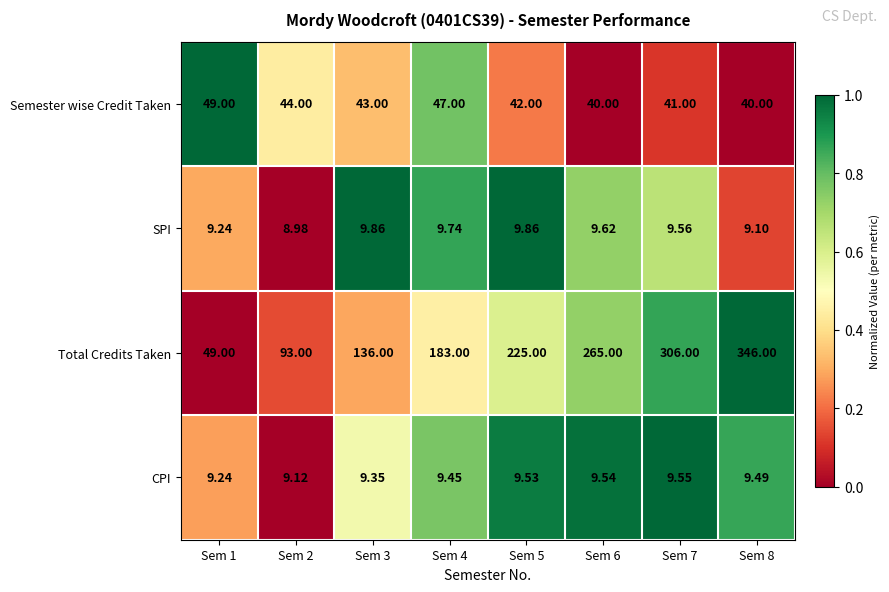

Rank the series at Sem 4 from highest to lowest value.

Total Credits Taken, Semester wise Credit Taken, SPI, CPI